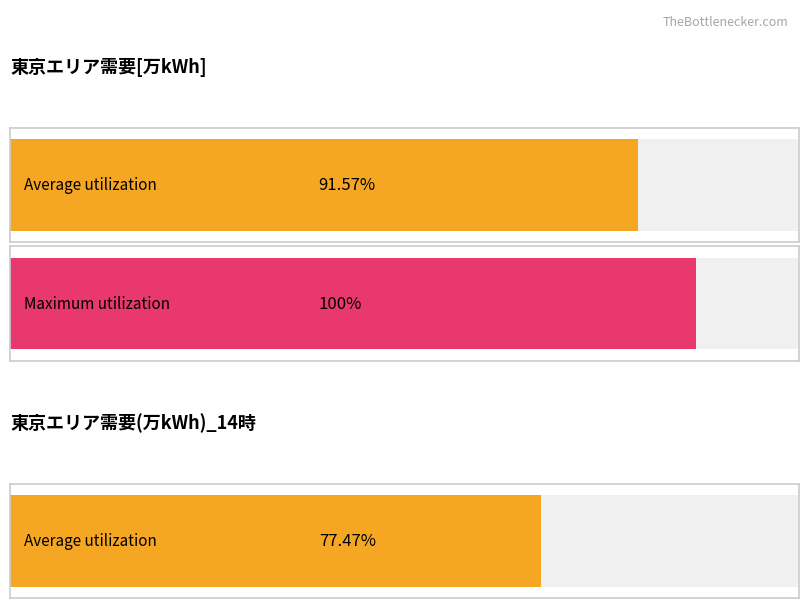

What is the difference between the maximum and minimum values in the 東京エリア需要[万kWh] series?

453